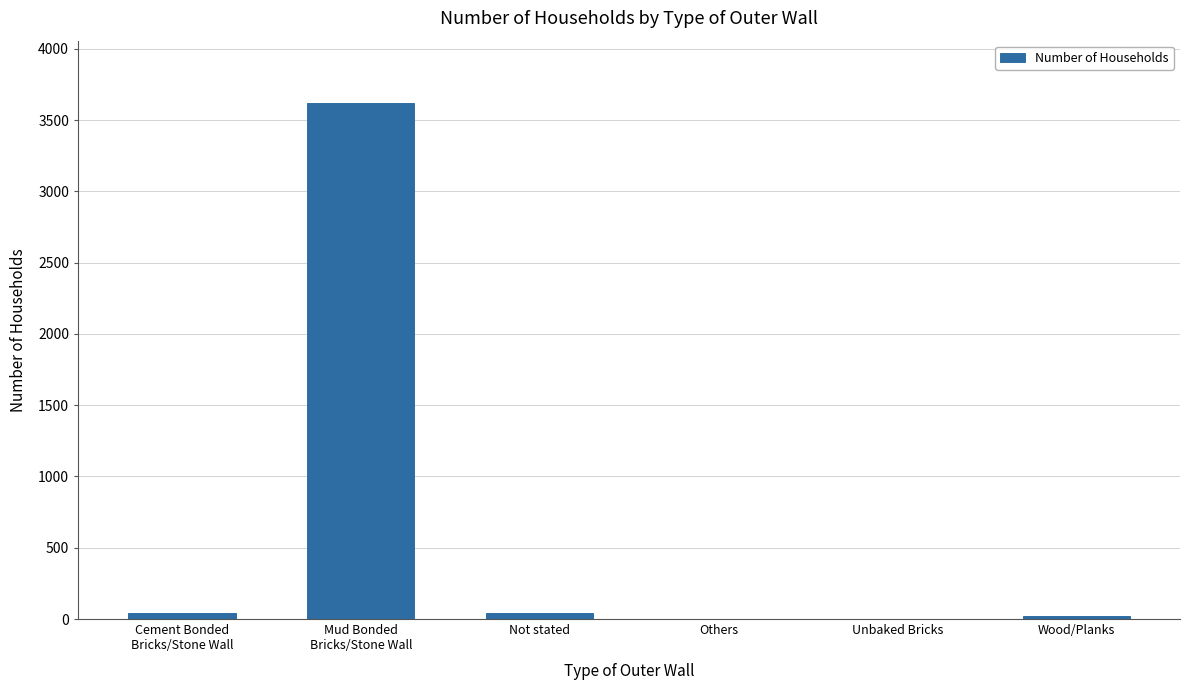

What is the difference between the values at Wood/Planks and Unbaked Bricks?

21